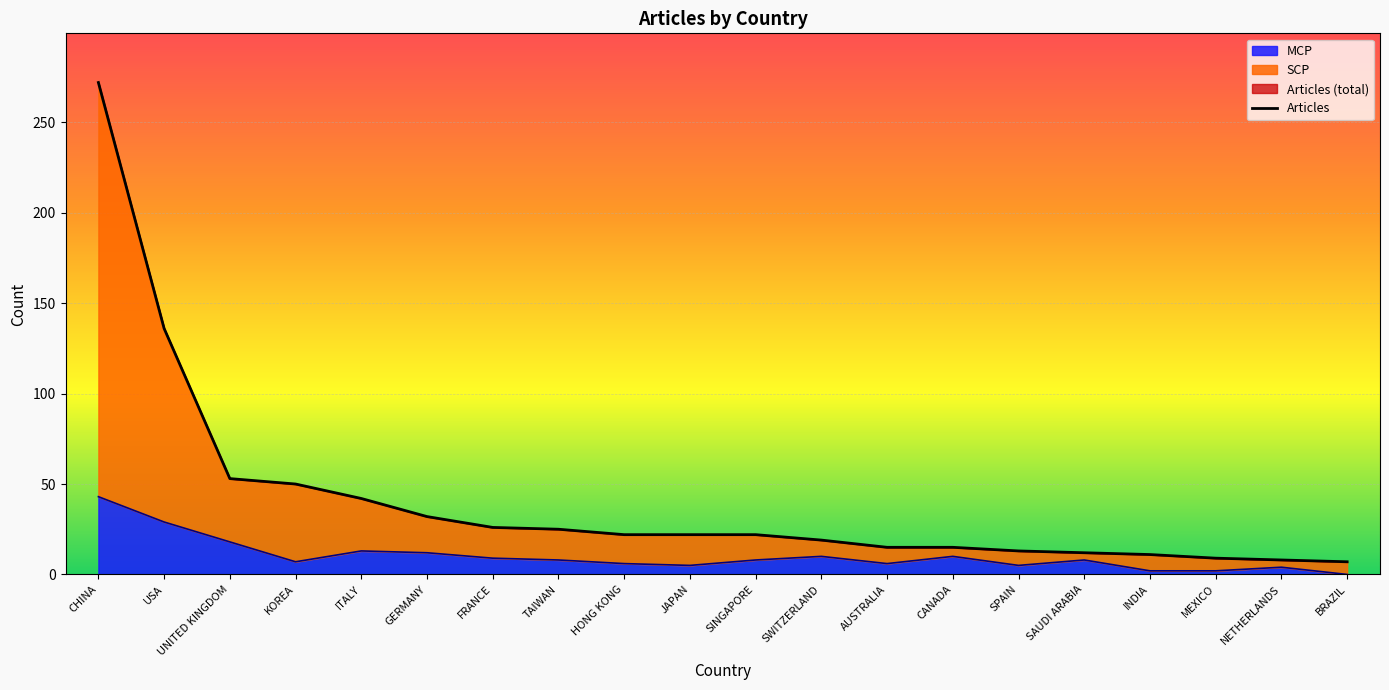

What is the average value?

41